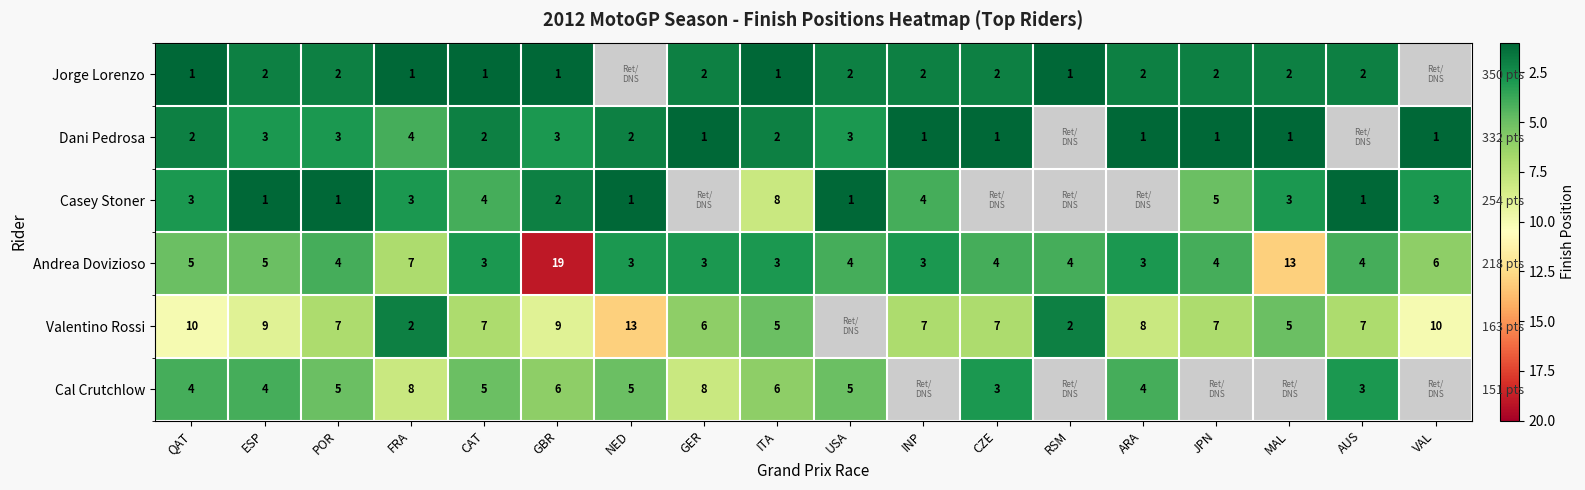

What is the sum of the Cal Crutchlow values at CAT and FRA?

13.0